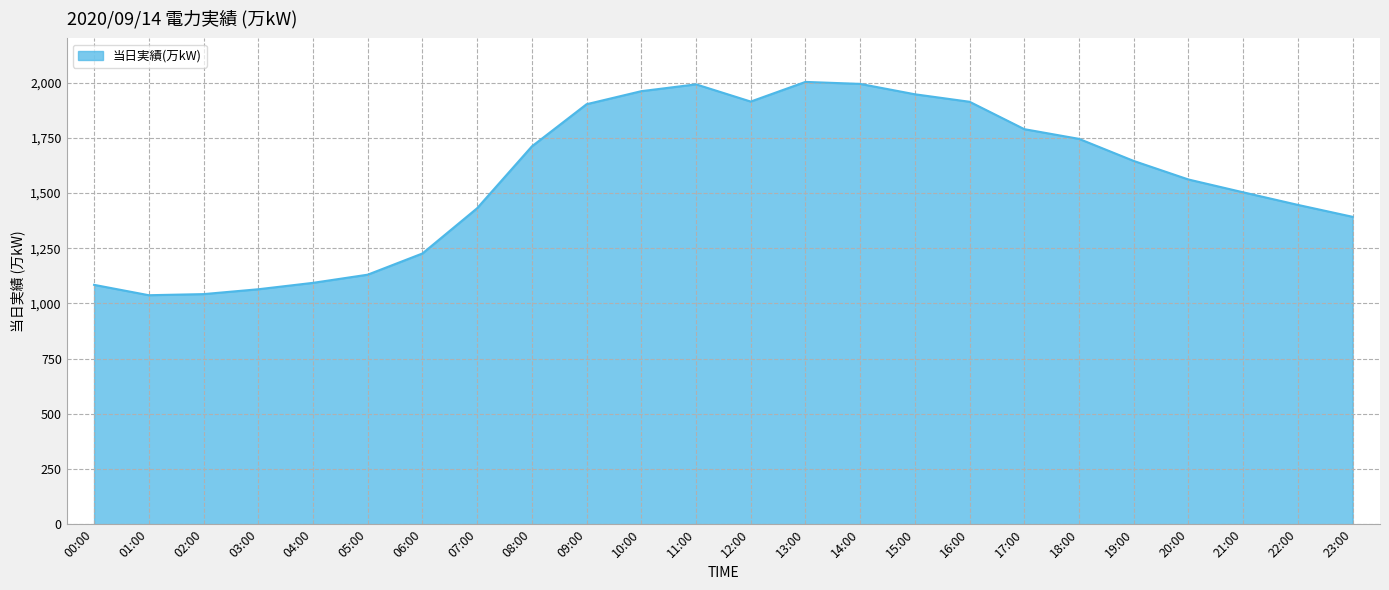

What position from the left is 16:00?

17